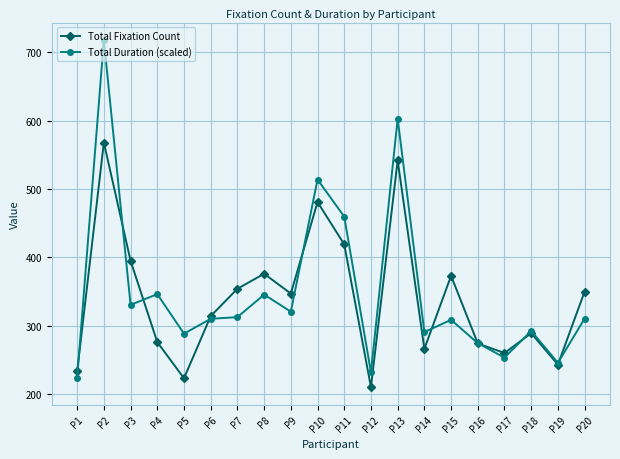

At P13, list the series in order from largest to smallest.

Total Duration (scaled), Total Fixation Count